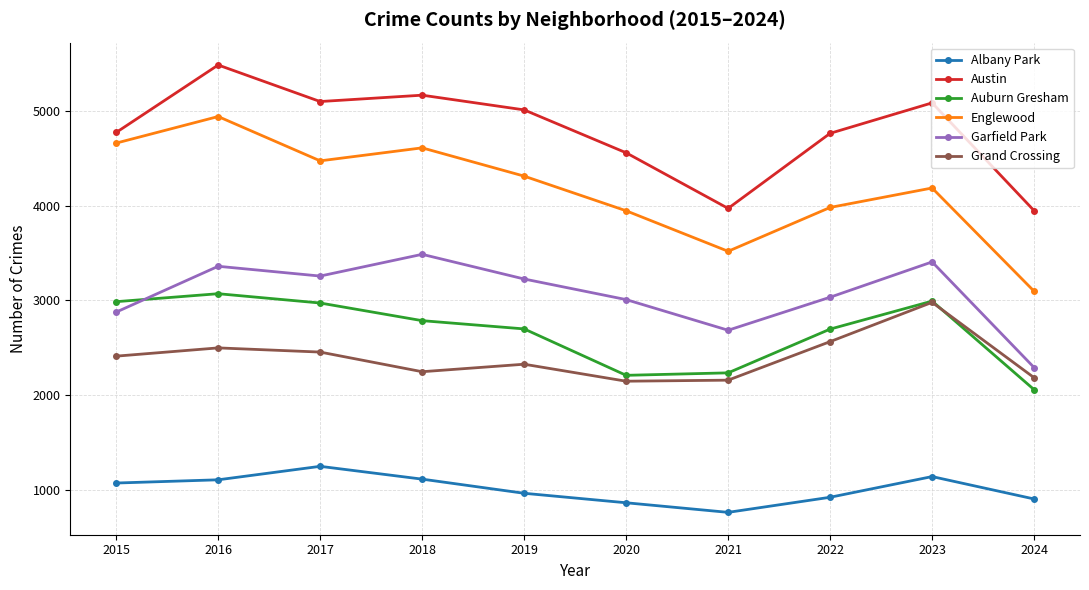

What is the value of the Grand Crossing point at the 10th from the left?

2186